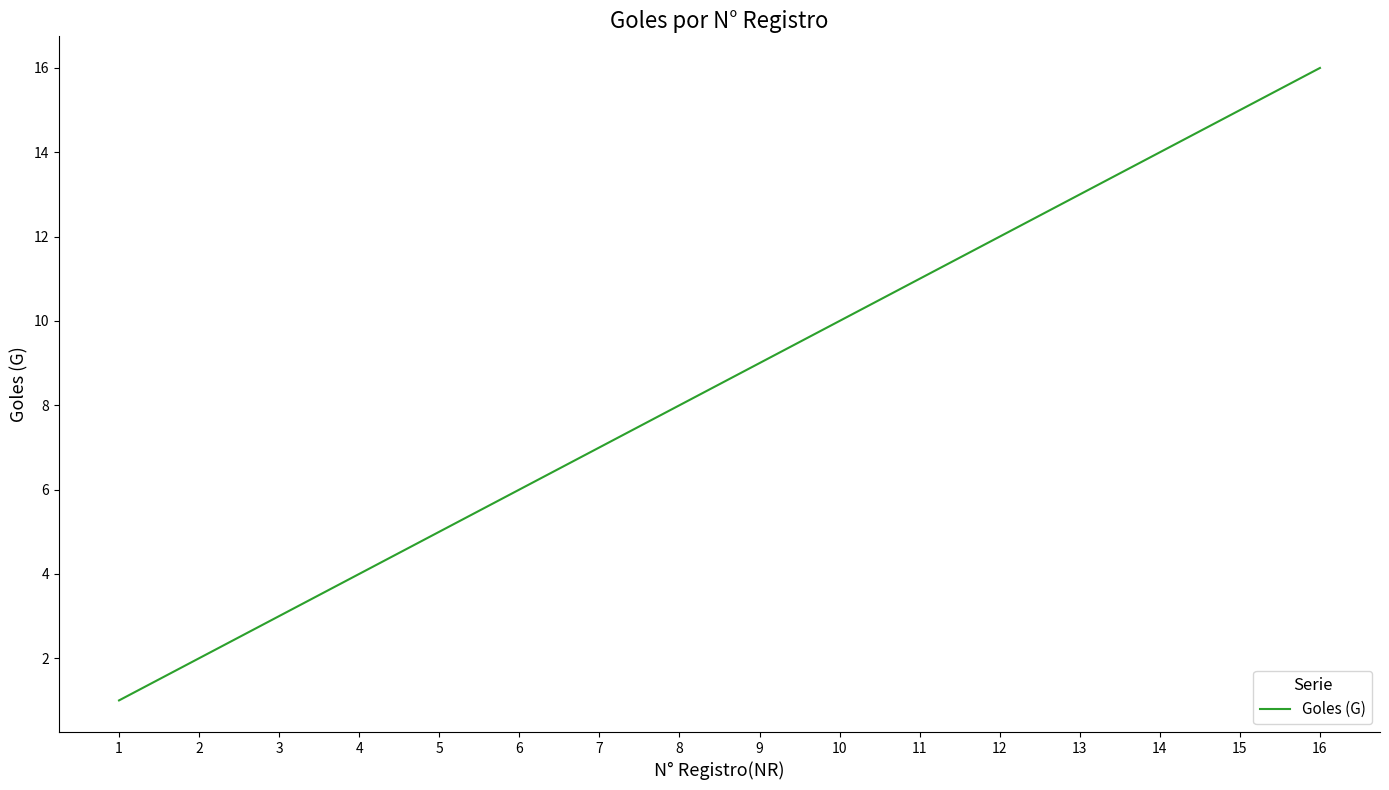

List the labels in order of value, largest first.

16, 15, 14, 13, 12, 11, 10, 9, 8, 7, 6, 5, 4, 3, 2, 1